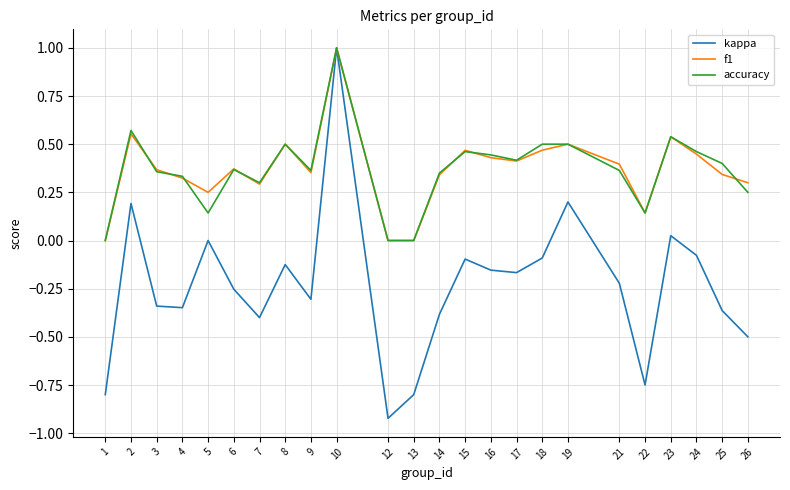

True or false: kappa has a value of 0.2 at 19.

True